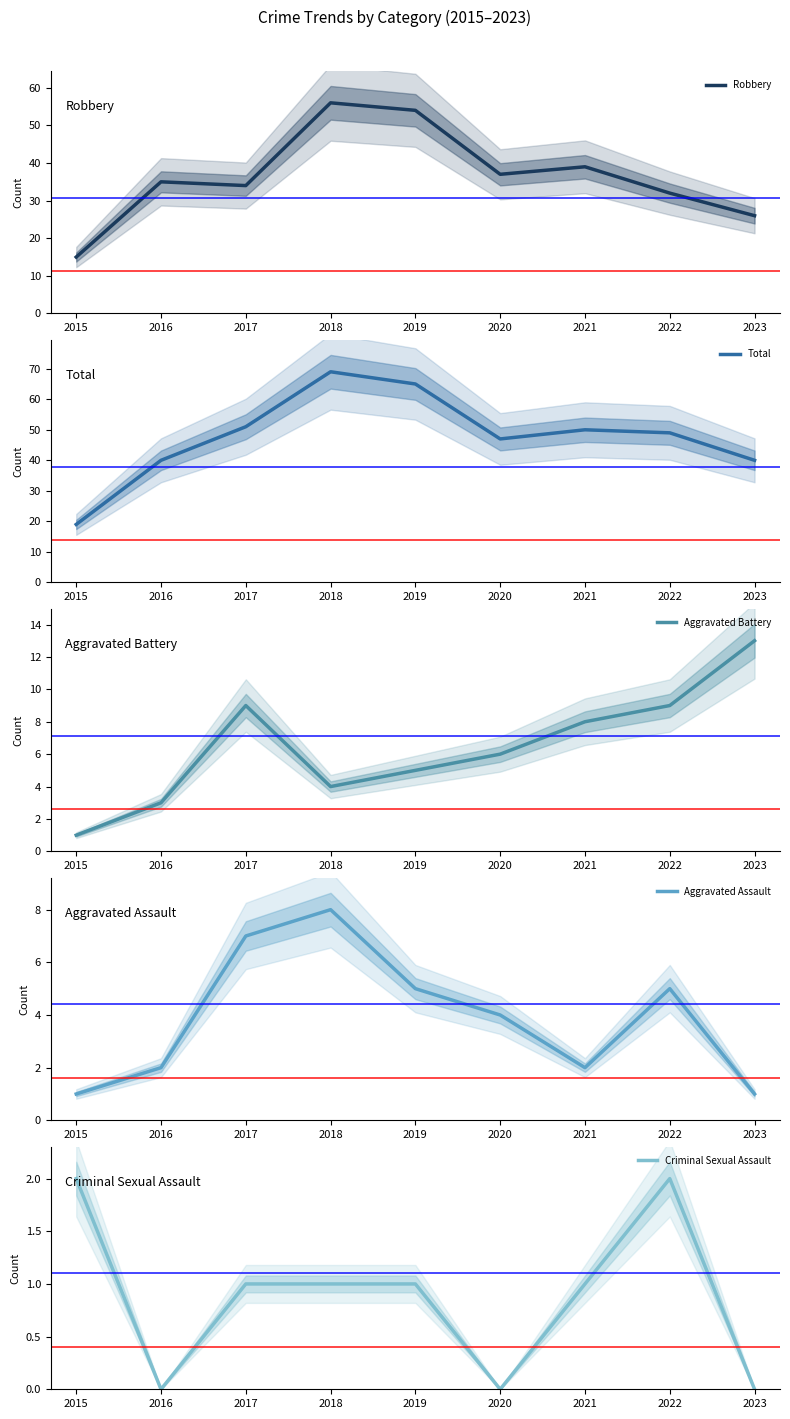

Which series has the widest spread of values?

Total